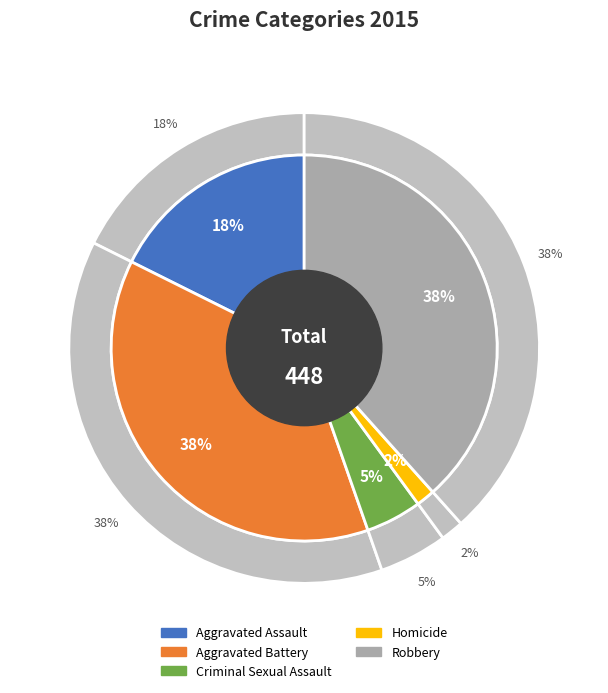

Is there a majority slice in this chart?

No